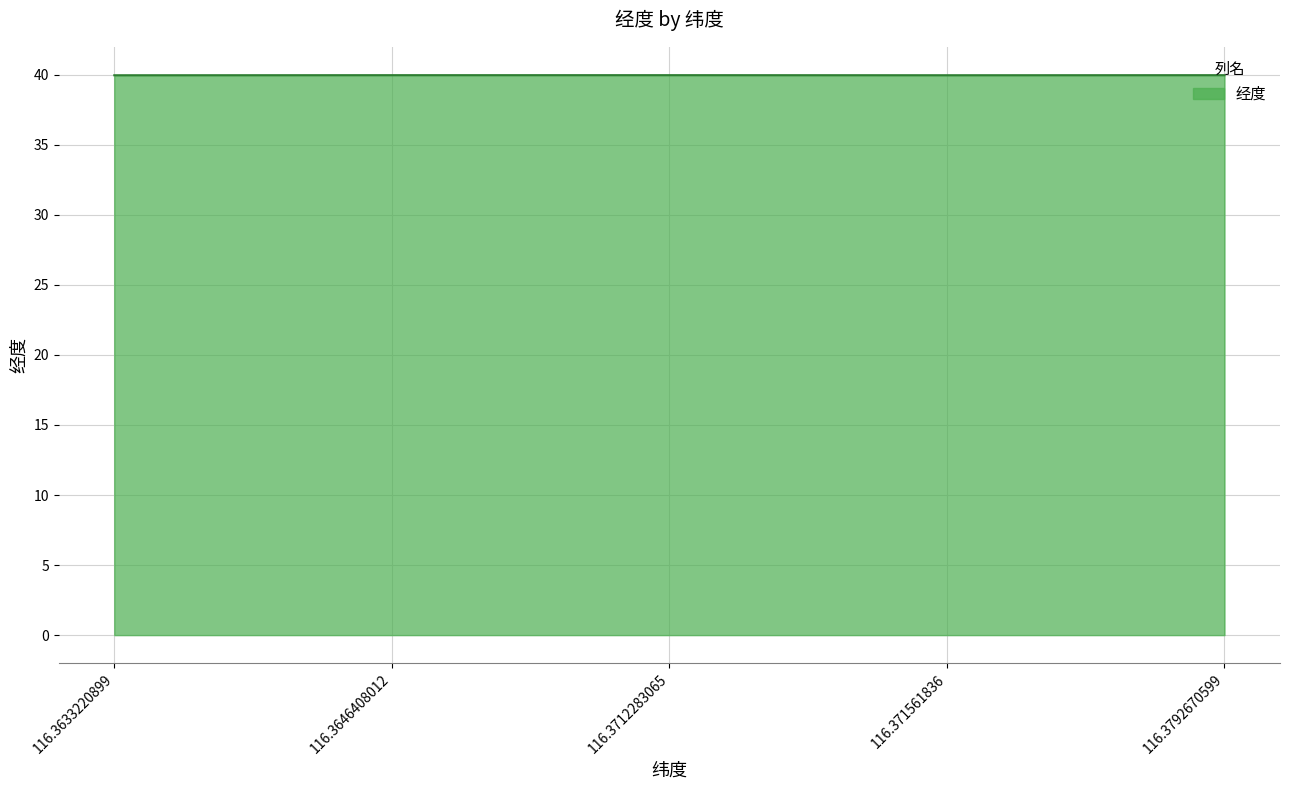

What position from the left is 116.3792670599?

5